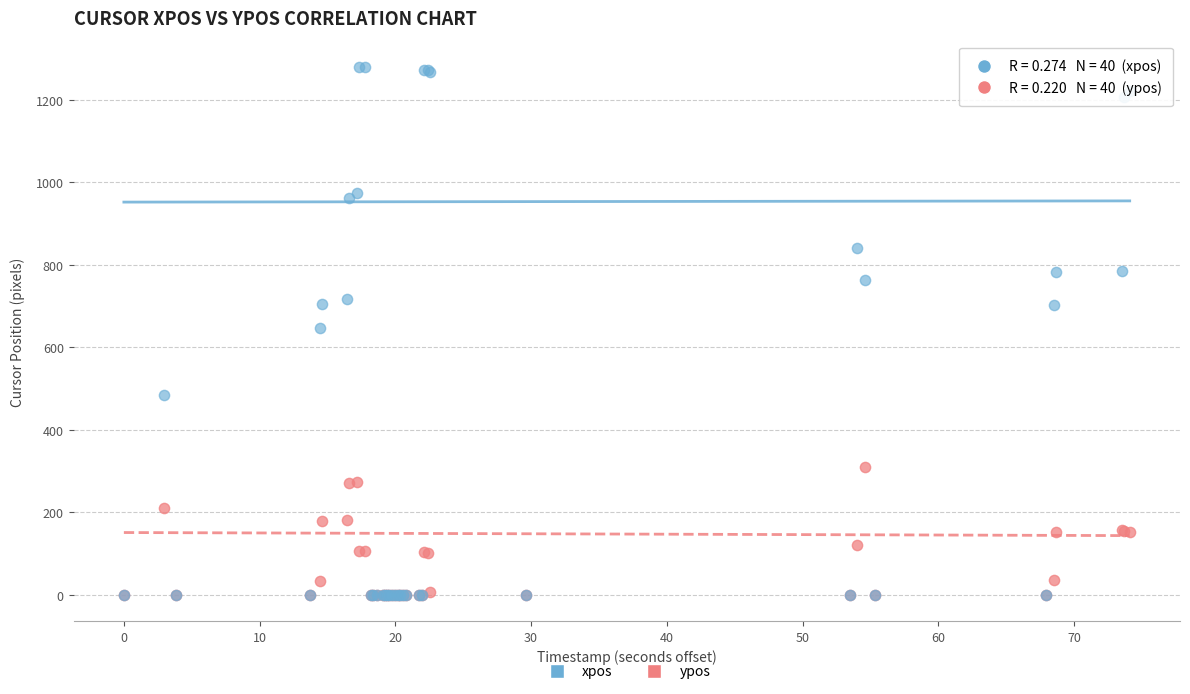

Which series reaches the maximum Y coordinate?

xpos